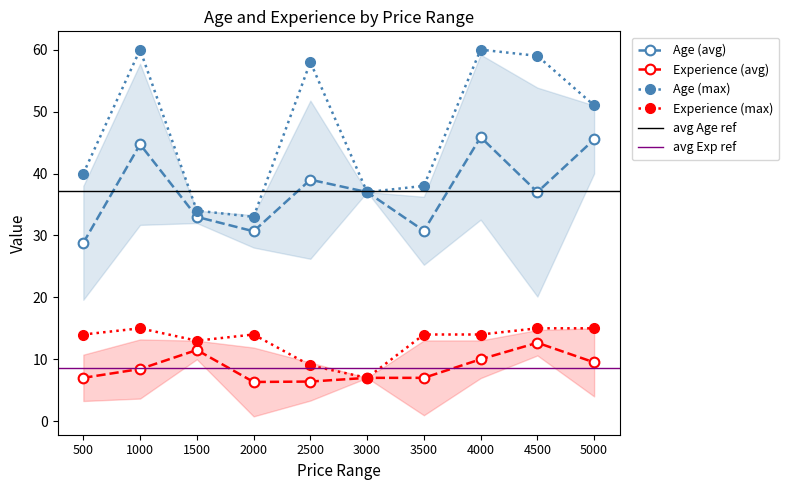

What is the value of the Experience (max) point at the 3rd from the left?

13.0